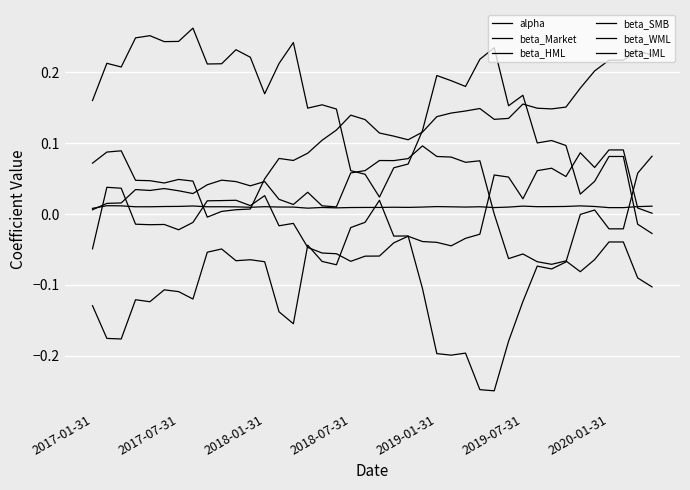

How many lines are shown in the chart?

6